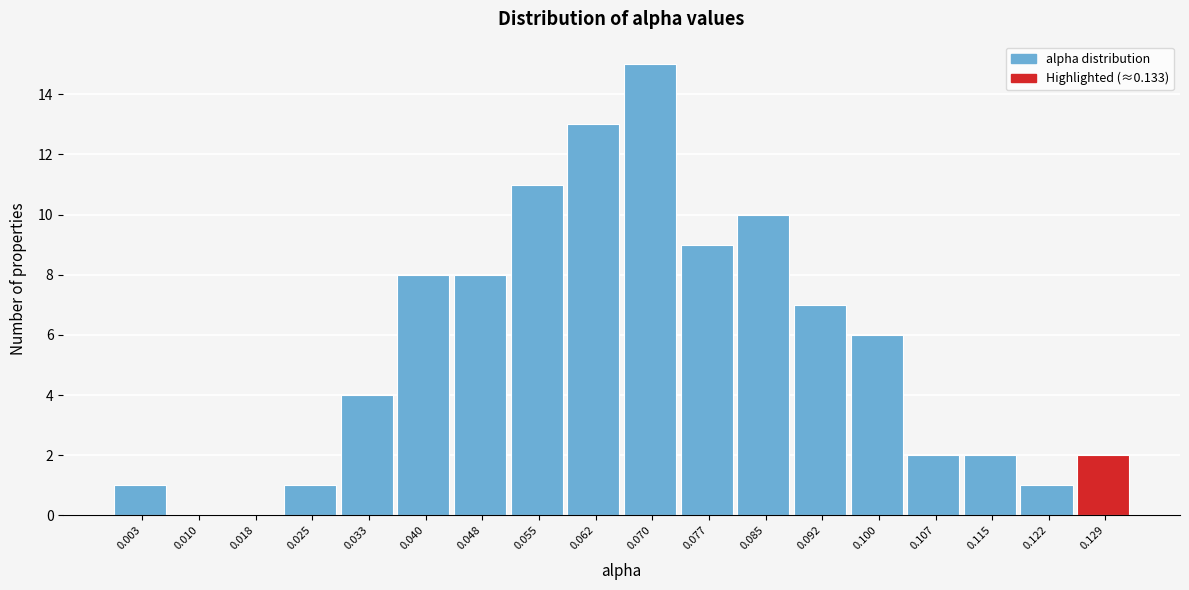

Over which range of the x-axis is the bar tallest?

0.066 to 0.074